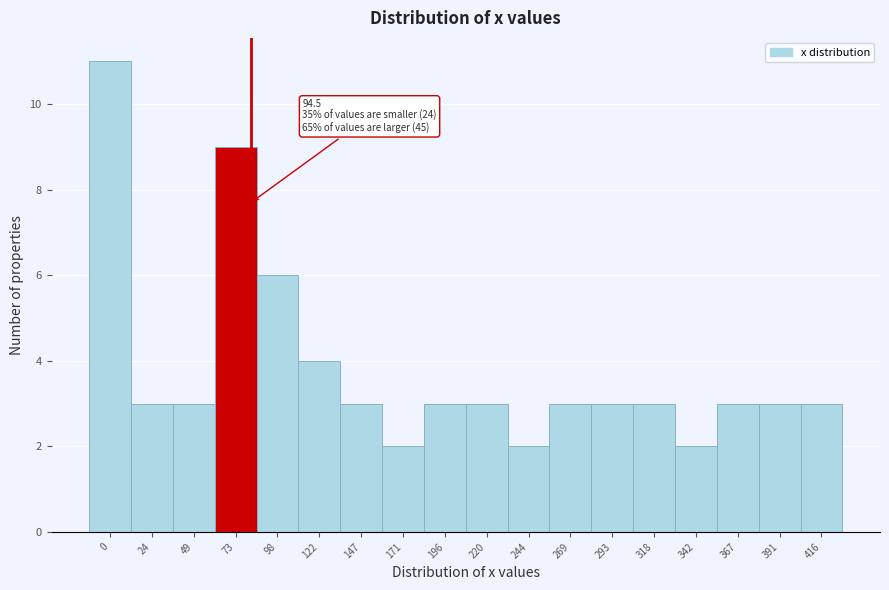

Reading left to right, transcribe all the data shown in this chart.

0=11	24=3	49=3	73=9	98=6	122=4	147=3	171=2	196=3	220=3	244=2	269=3	293=3	318=3	342=2	367=3	391=3	416=3